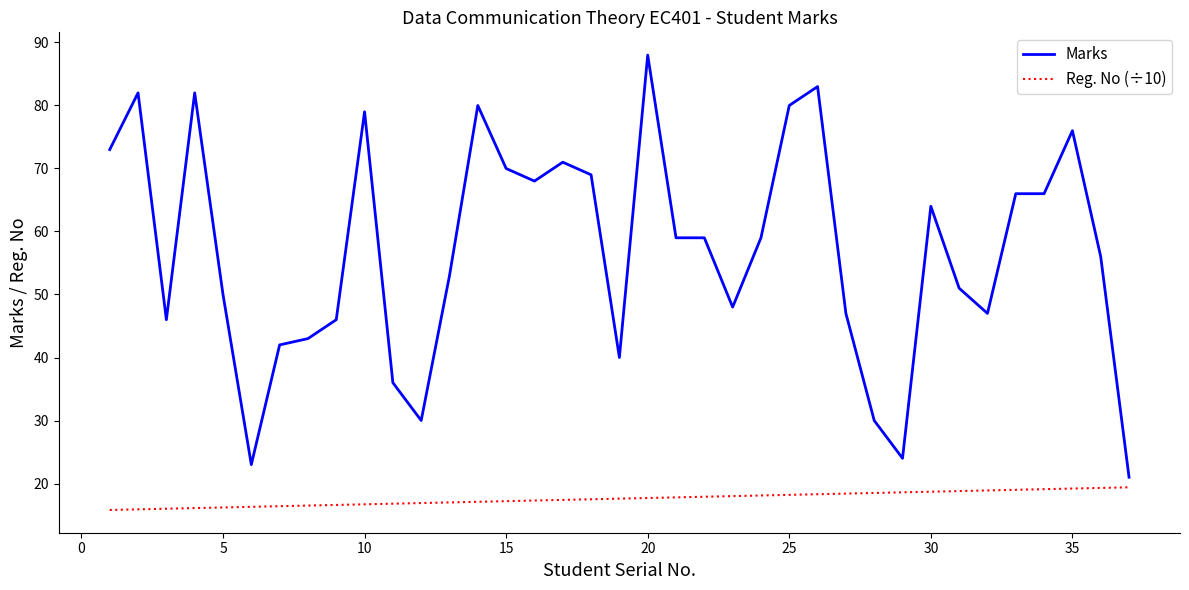

What are all the series names shown in the legend?

Marks, Reg. No (÷10)